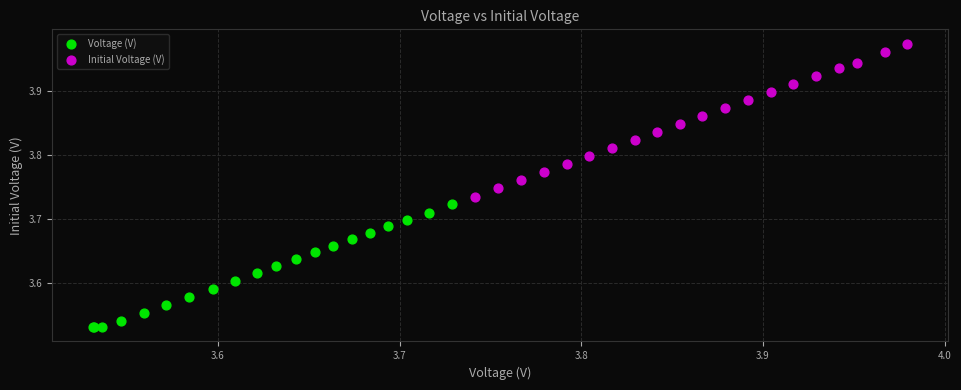

Which series reaches the maximum Y coordinate?

Initial Voltage (V)